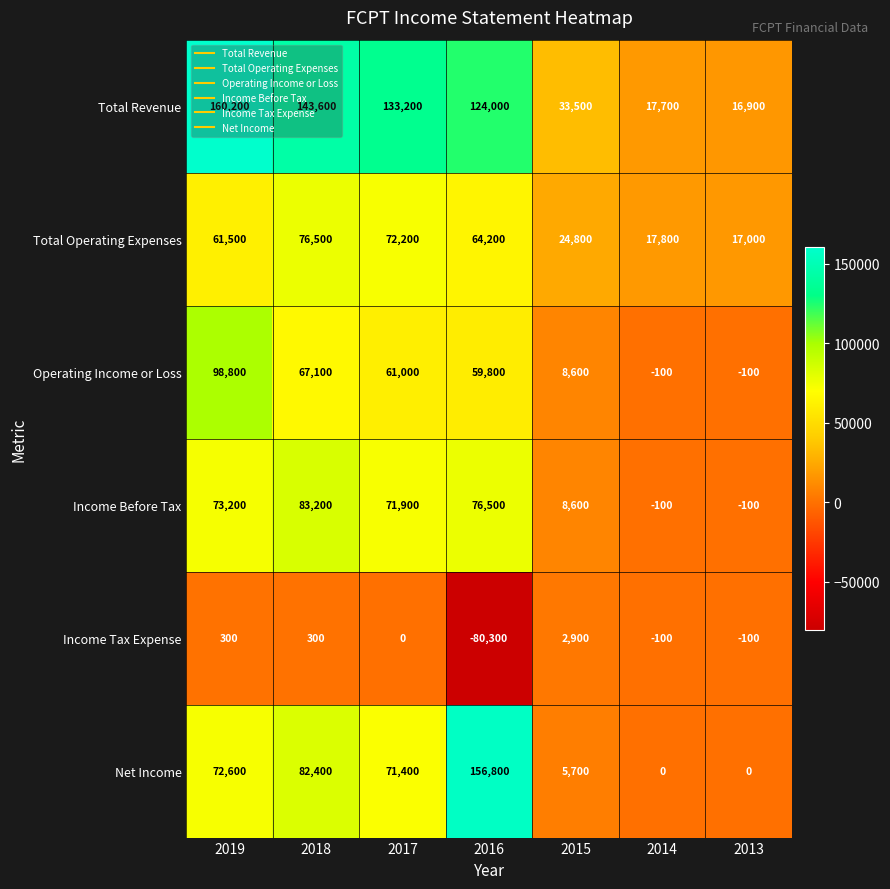

Is it true that Income Tax Expense equals -100 at 2013?

True